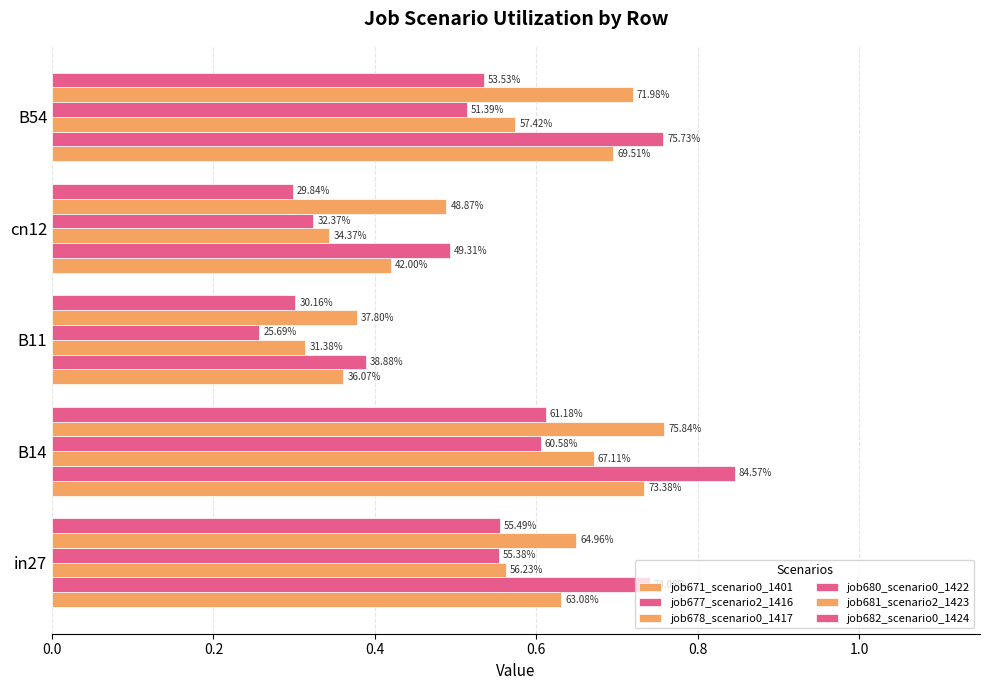

How many distinct data groups are displayed?

6